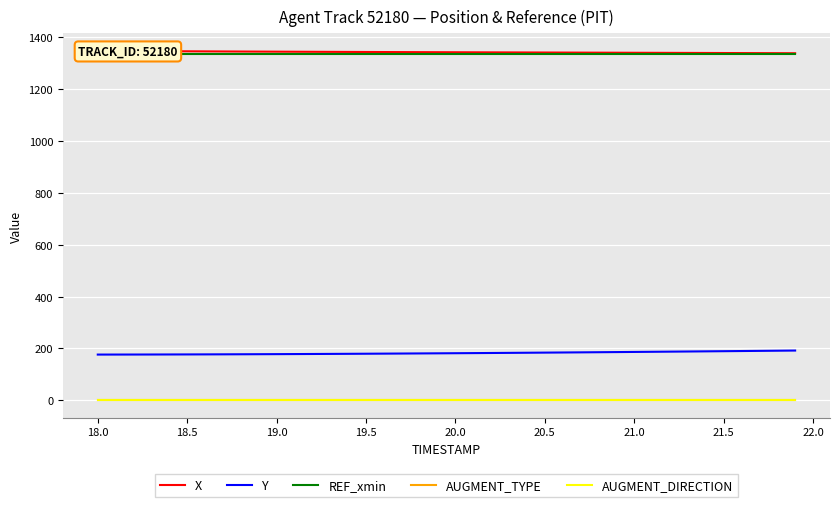

What is the minimum value for AUGMENT_DIRECTION?

1.0